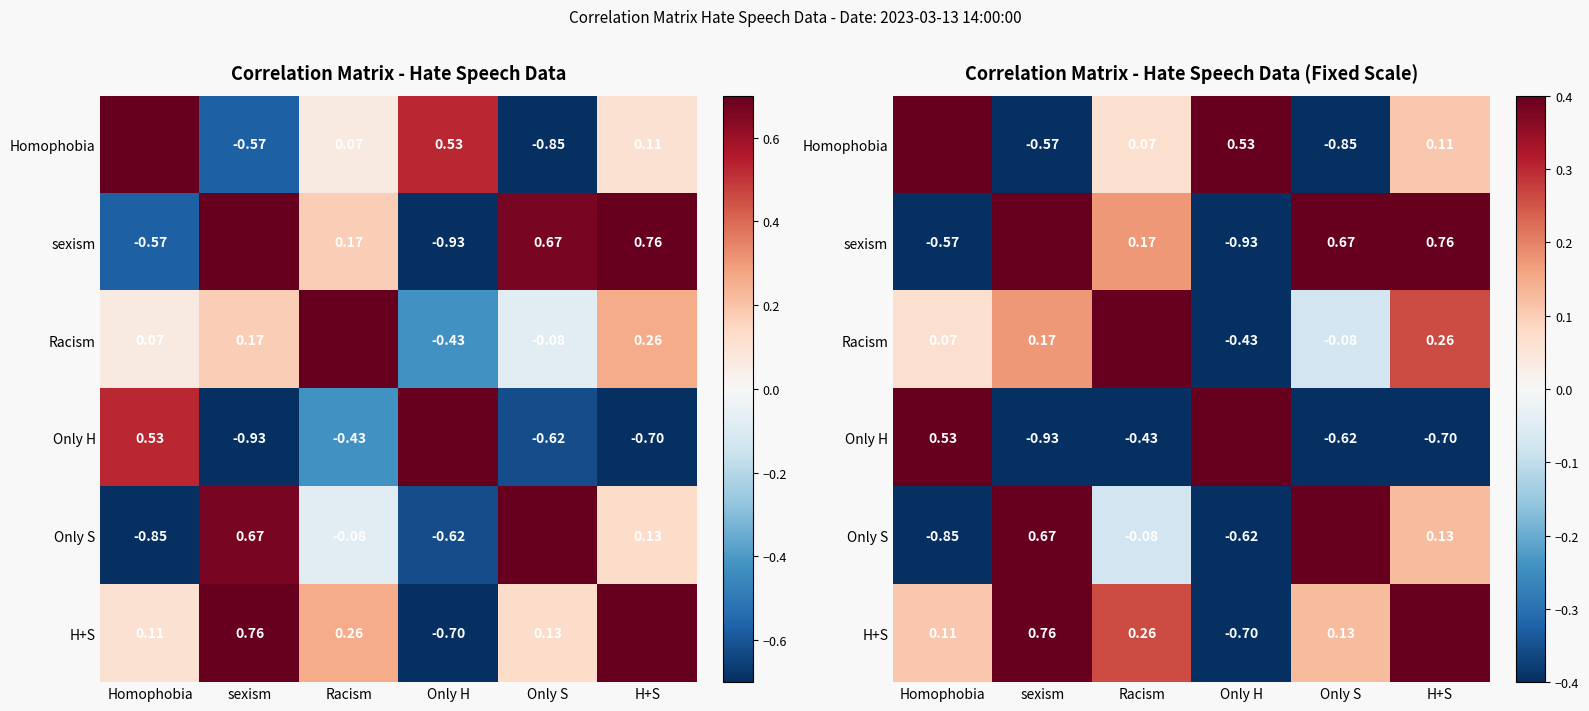

At how many categories does at least one series exceed 0?

6